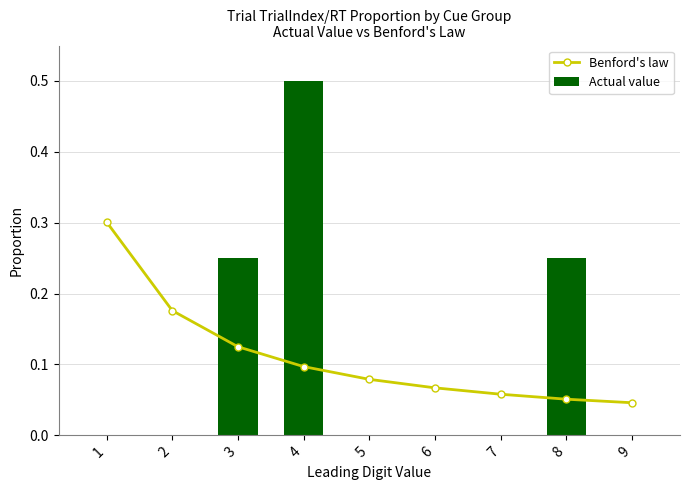

What is the difference between the second highest and minimum values in the Benford's law series?

0.1